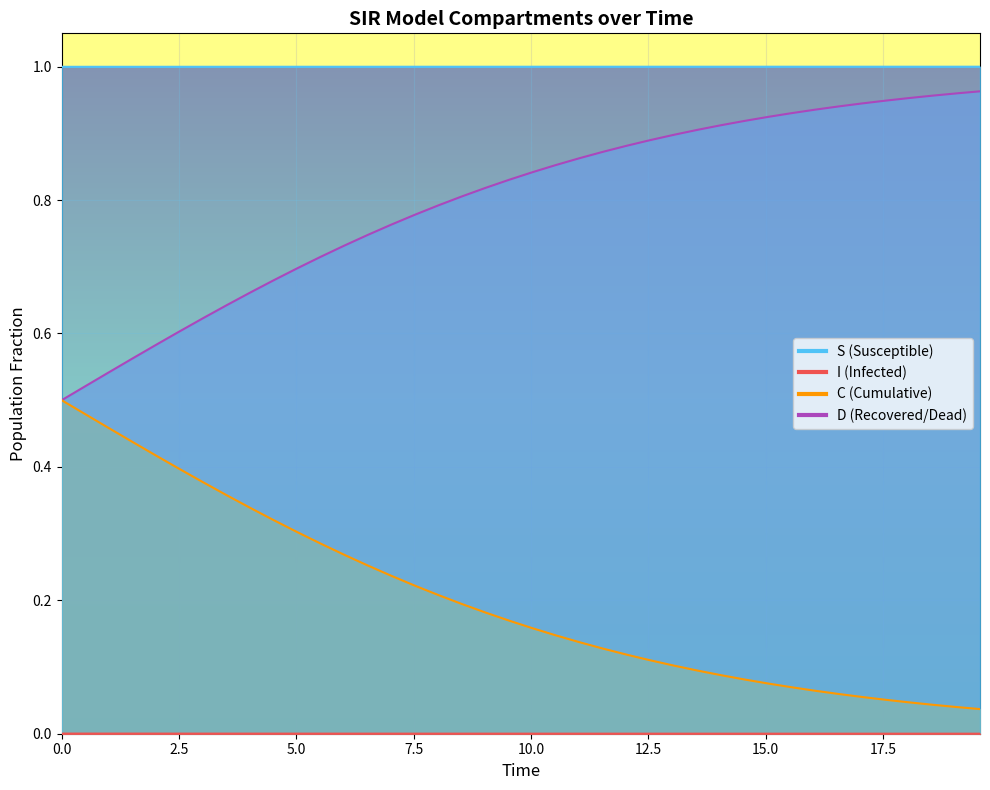

Is it true that C equals 1.6 at 27?

False